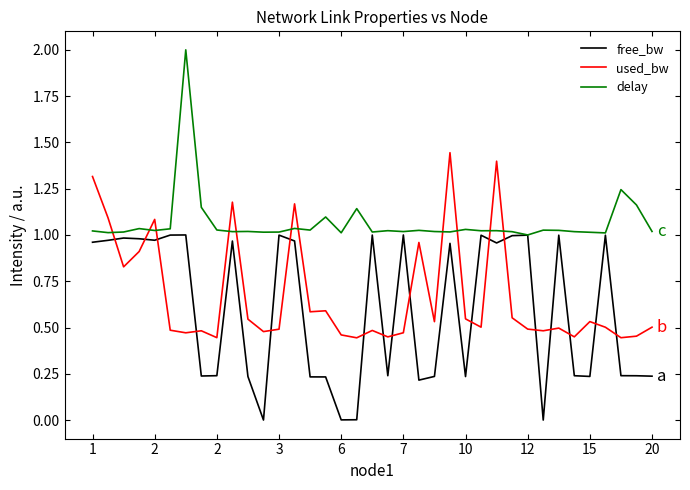

Rank the series by their average value, from highest to lowest.

delay, used_bw, free_bw